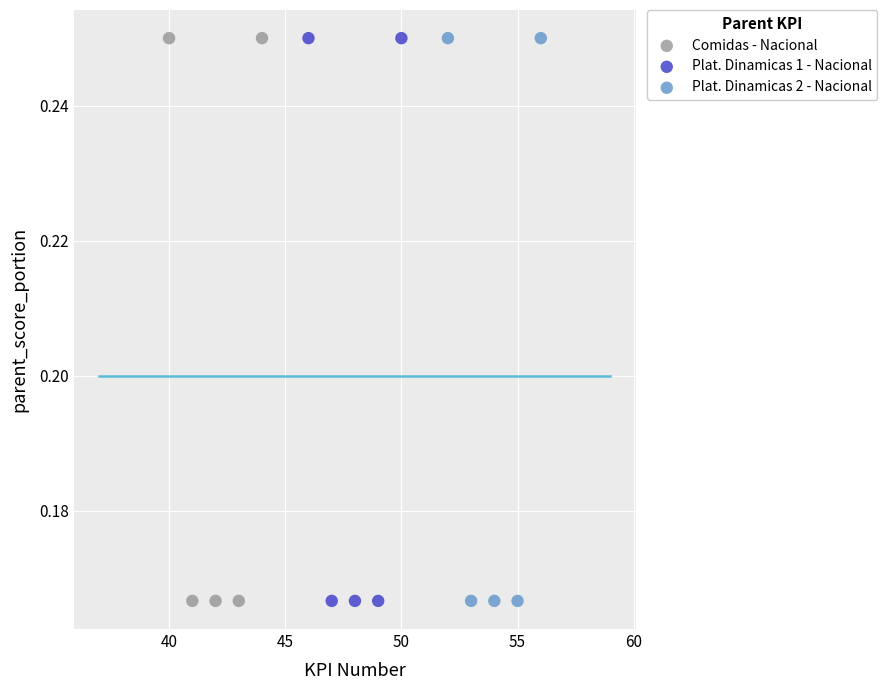

What are all the series names shown in the legend?

Comidas - Nacional, Plat. Dinamicas 1 - Nacional, Plat. Dinamicas 2 - Nacional